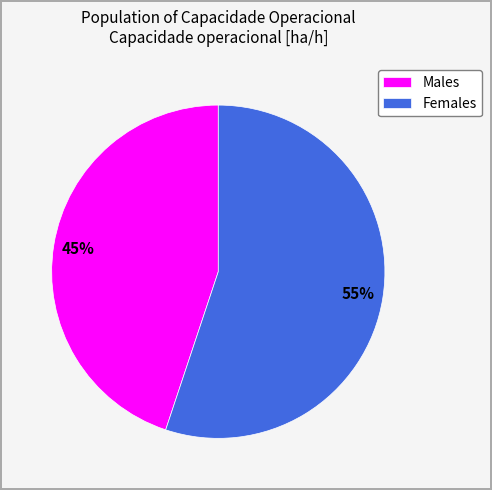

Which category has the biggest portion of the pie?

Females